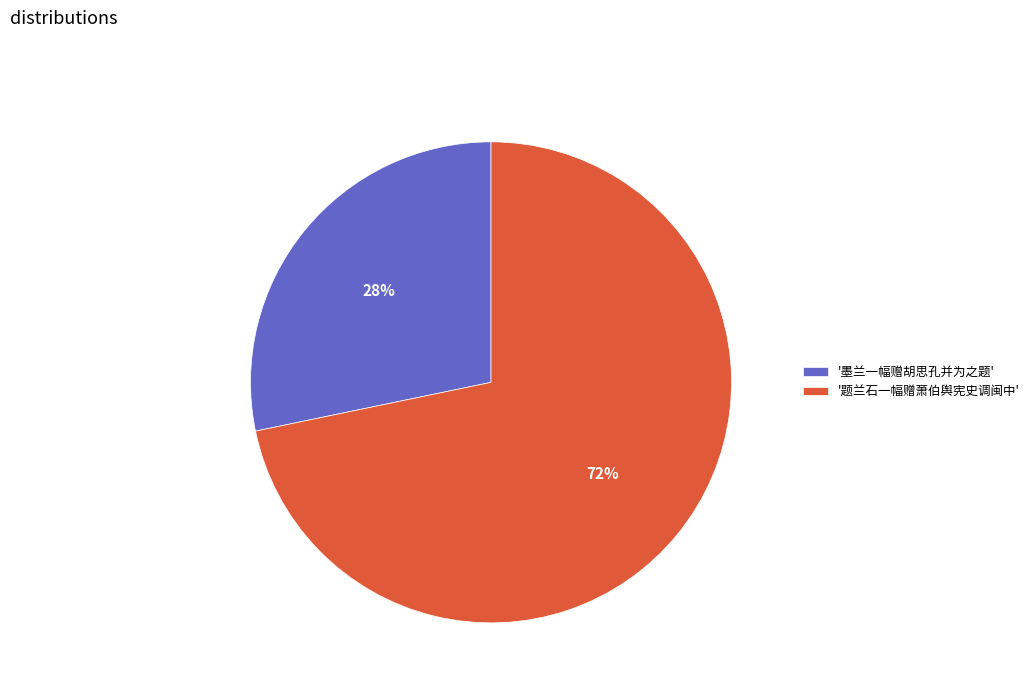

How many segments does this pie chart have?

2